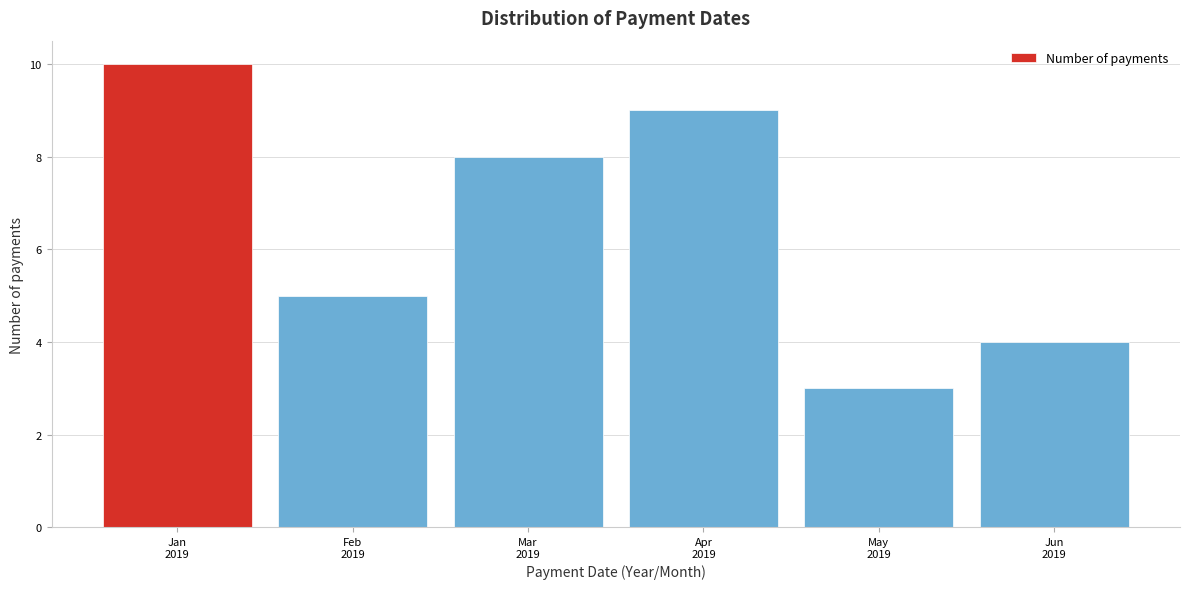

Reading right to left, extract all data points from this chart.

4	3	9	8	5	10